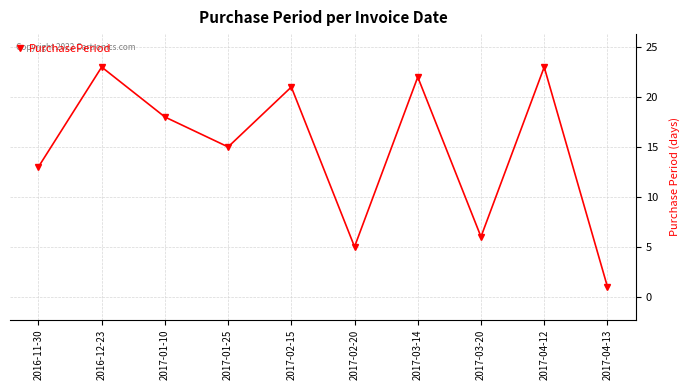

The value at 2016-12-23 is 23. True or false?

True